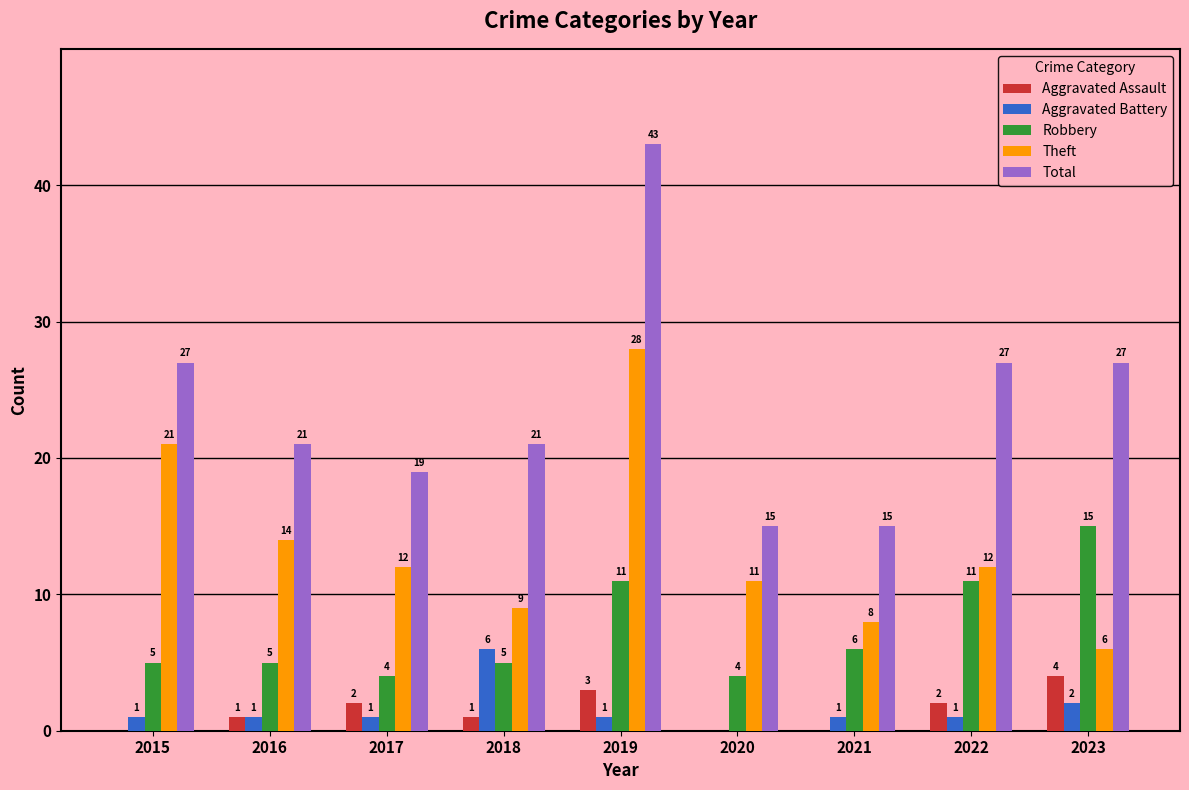

What is the total value across all series at 2022?

53